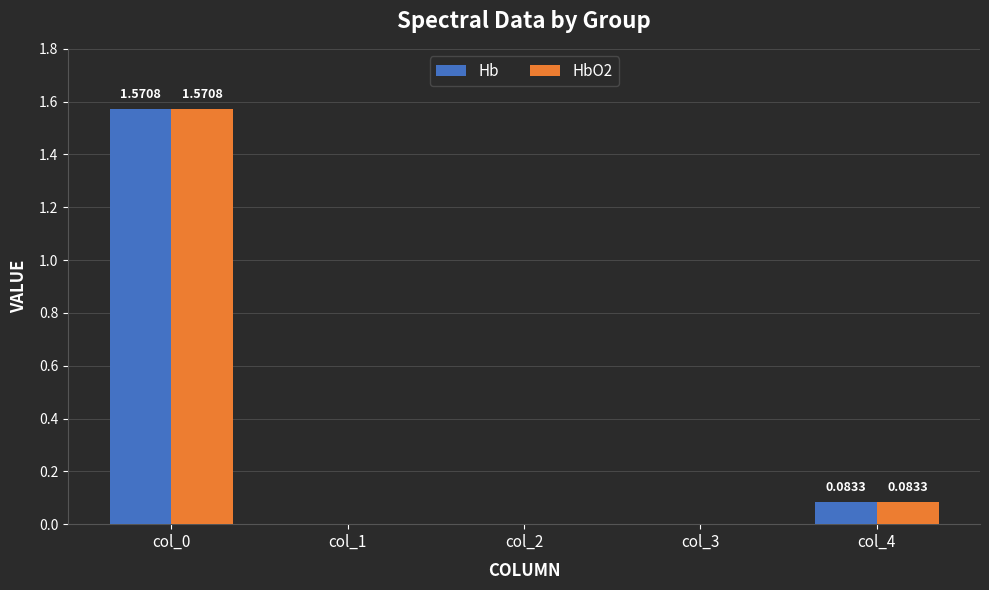

How many groups of bars are there?

5